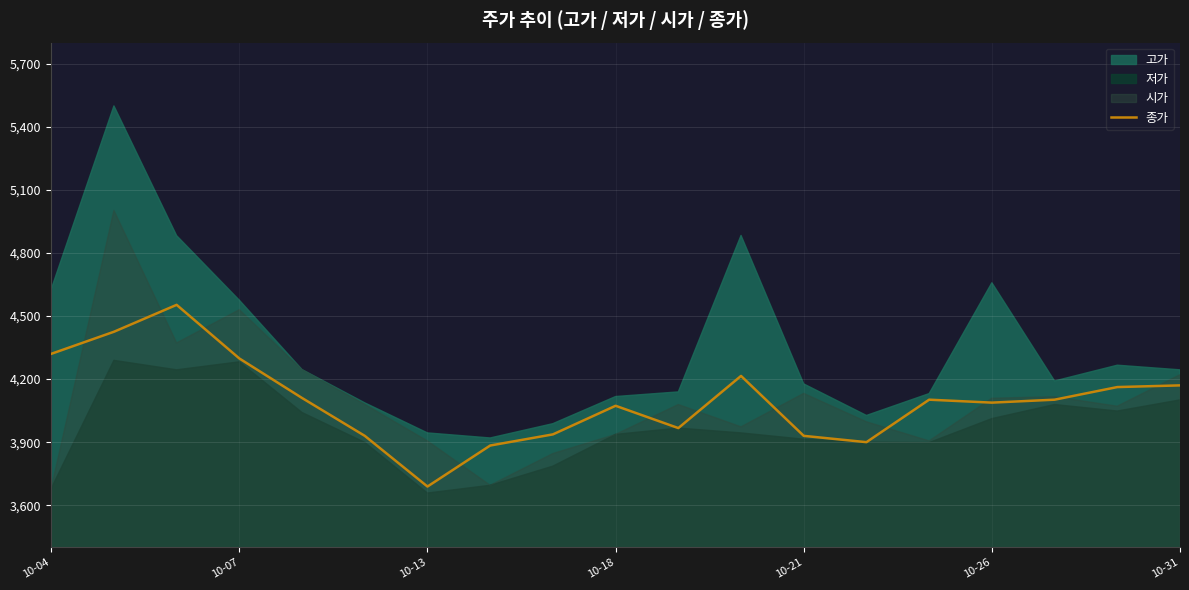

What is the minimum value for 종가?

3689